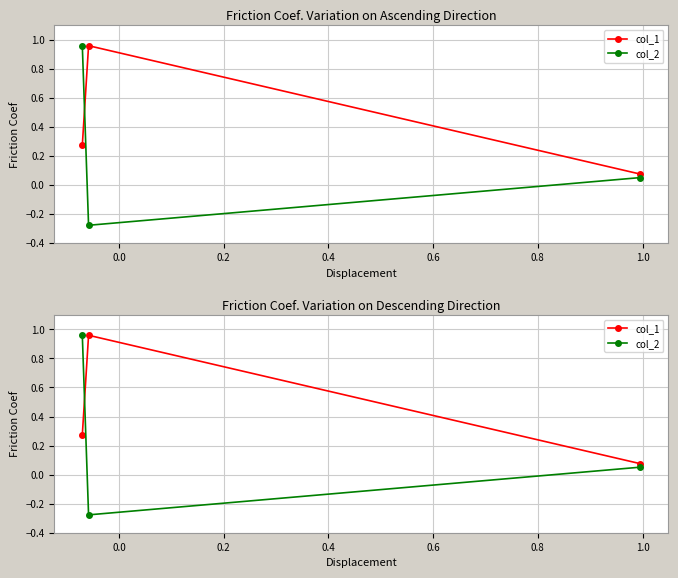

Rank the series by their average value, from highest to lowest.

col_1, col_2